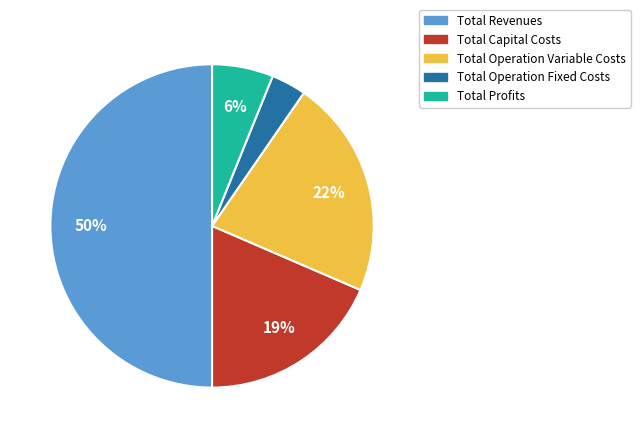

Combined, do Total Revenues and Total Operation Variable Costs account for over 50%?

Yes